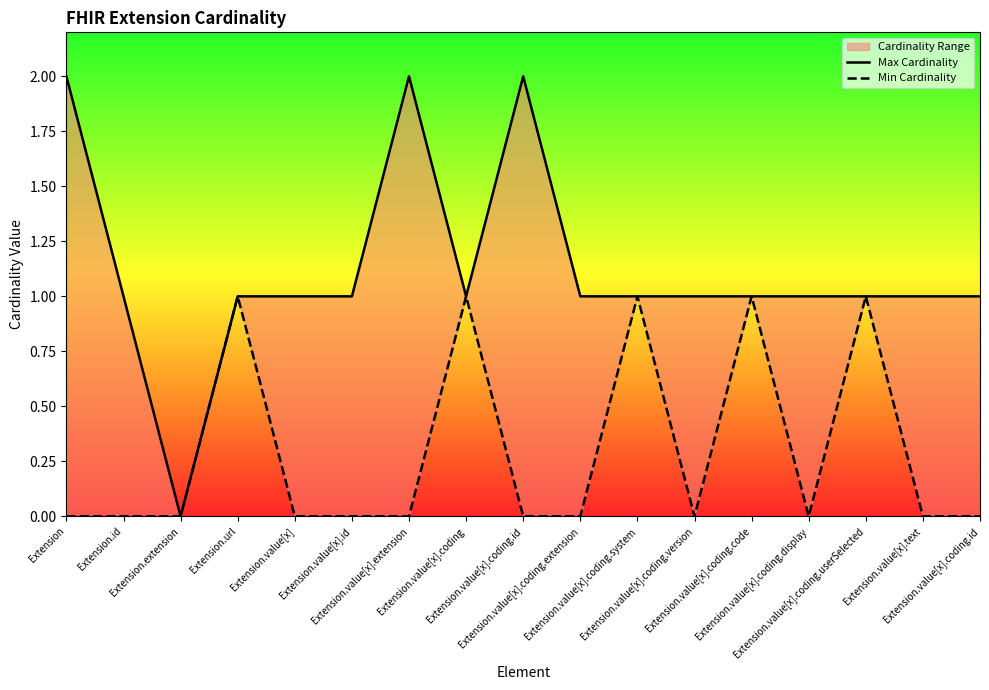

List the series in order of their peak value, highest first.

Max Cardinality, Min Cardinality